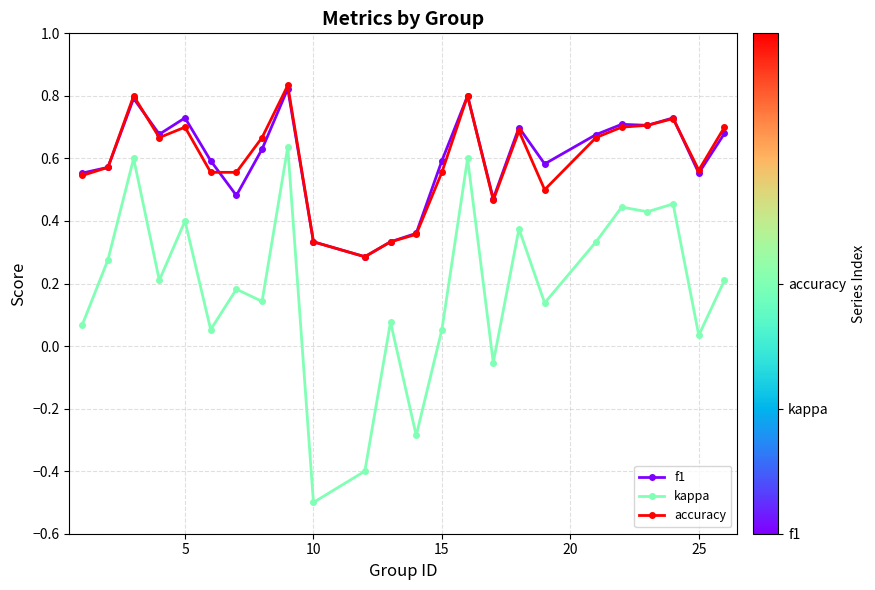

Count the accuracy values in the range 0 to 1.

24